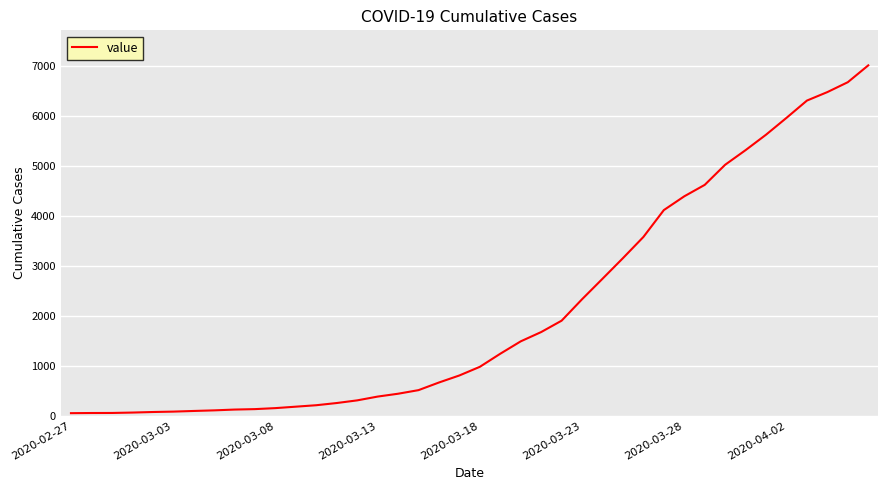

What is the difference between the maximum and minimum values?

6964